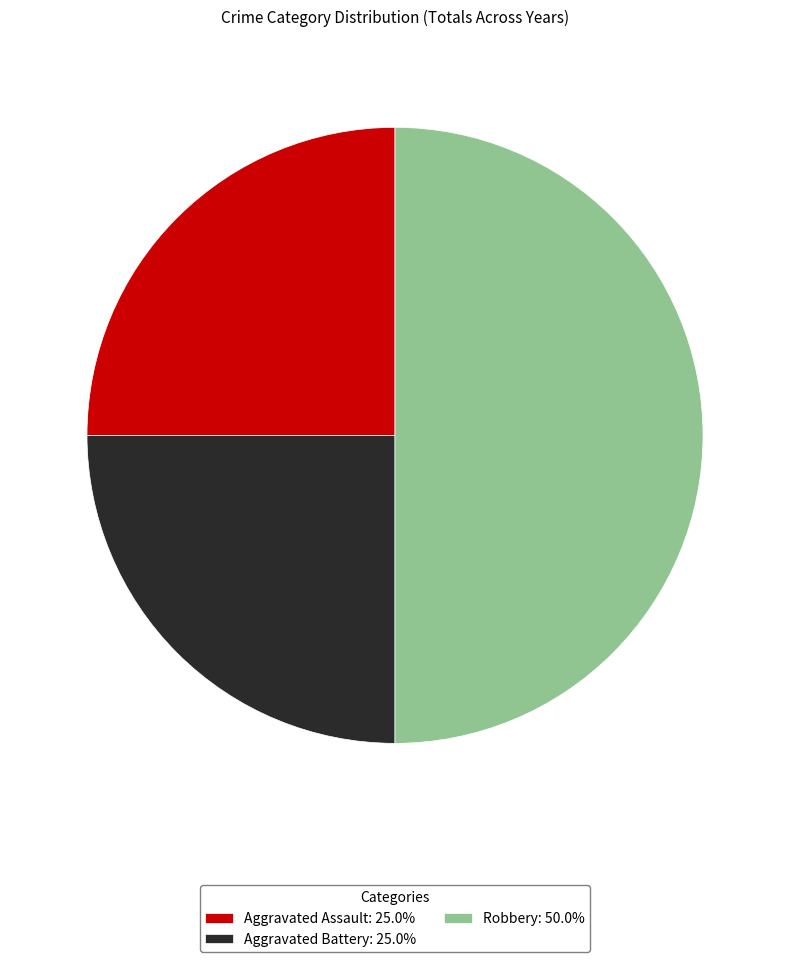

Is Aggravated Battery: 25.0% the majority of the pie?

No